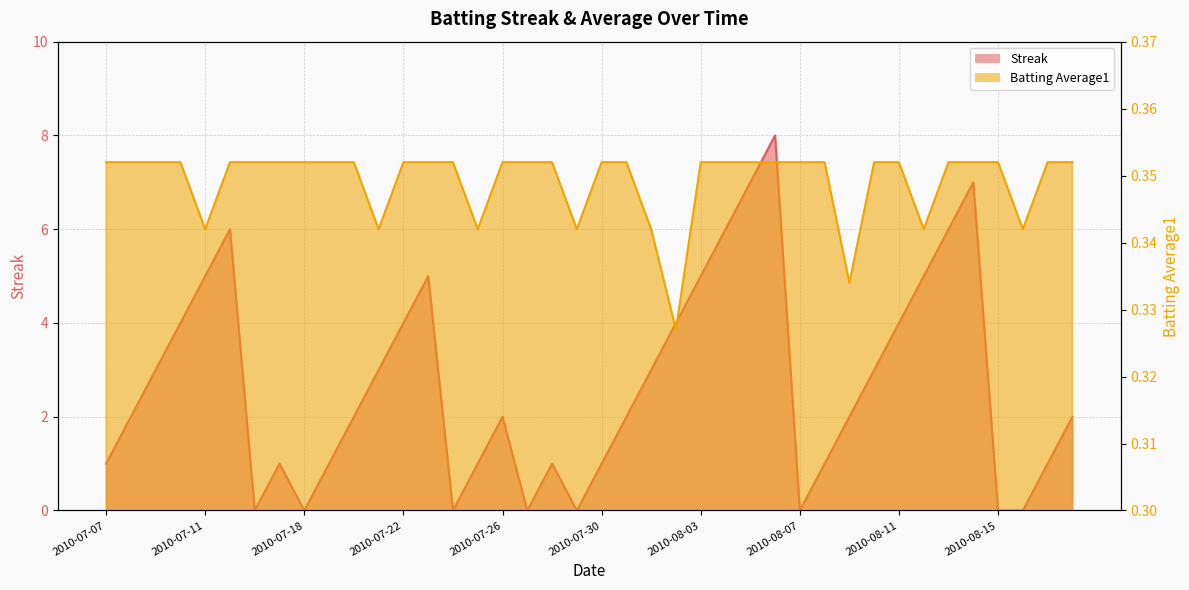

What is the maximum value for Streak?

8.0